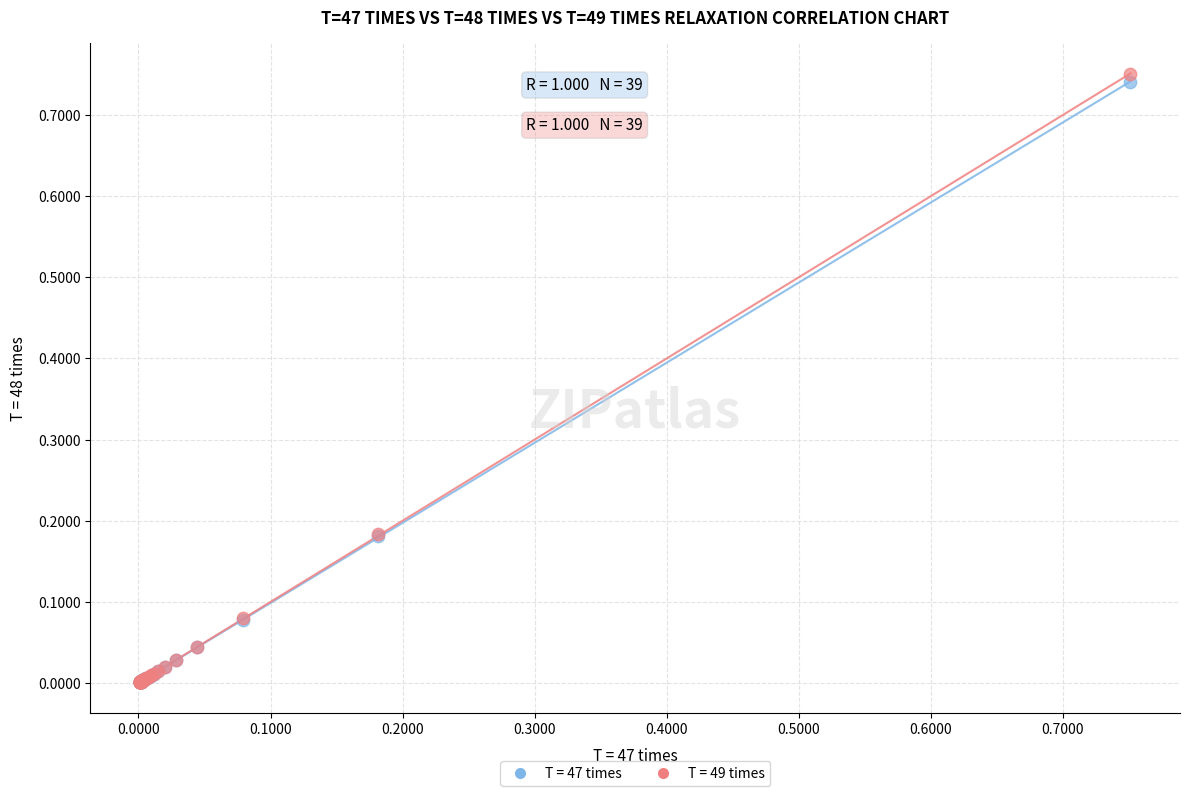

What are all the series names shown in the legend?

T = 47 times, T = 49 times